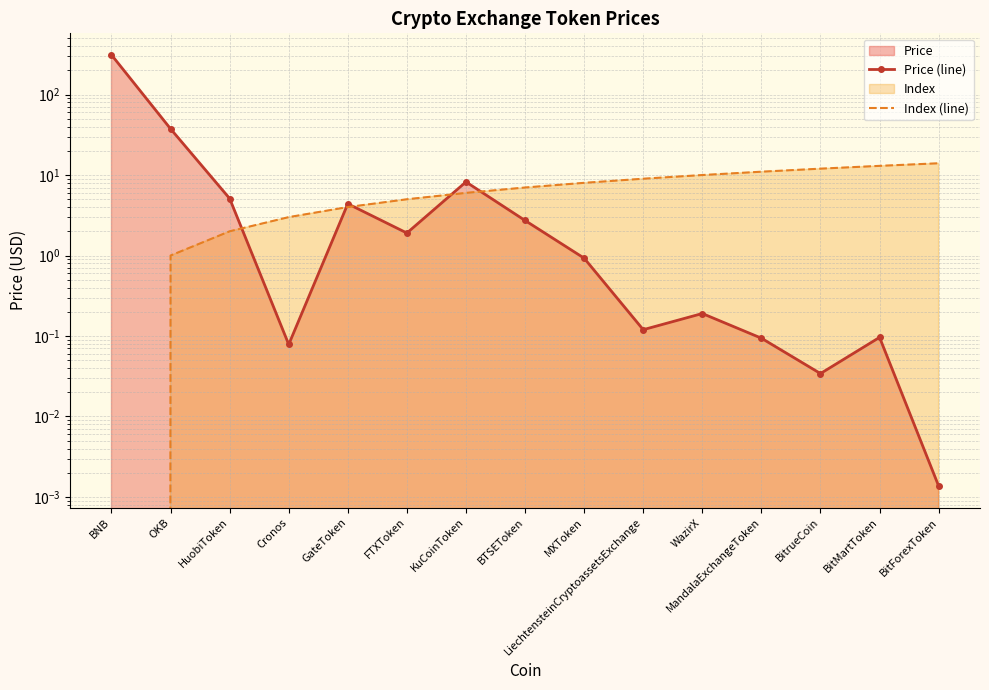

Rank the series by their maximum value, from lowest to highest.

Index (line), Price (line)